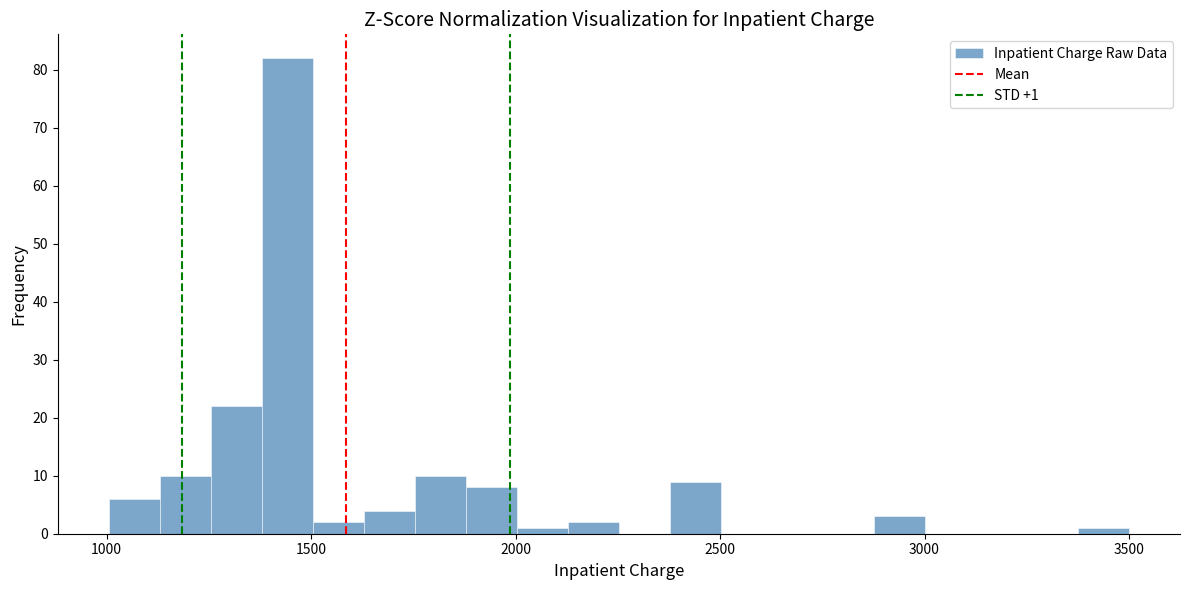

Around what value on the x-axis is the tallest bar? Give the approximate position of its centre, as read against the axis.

1450